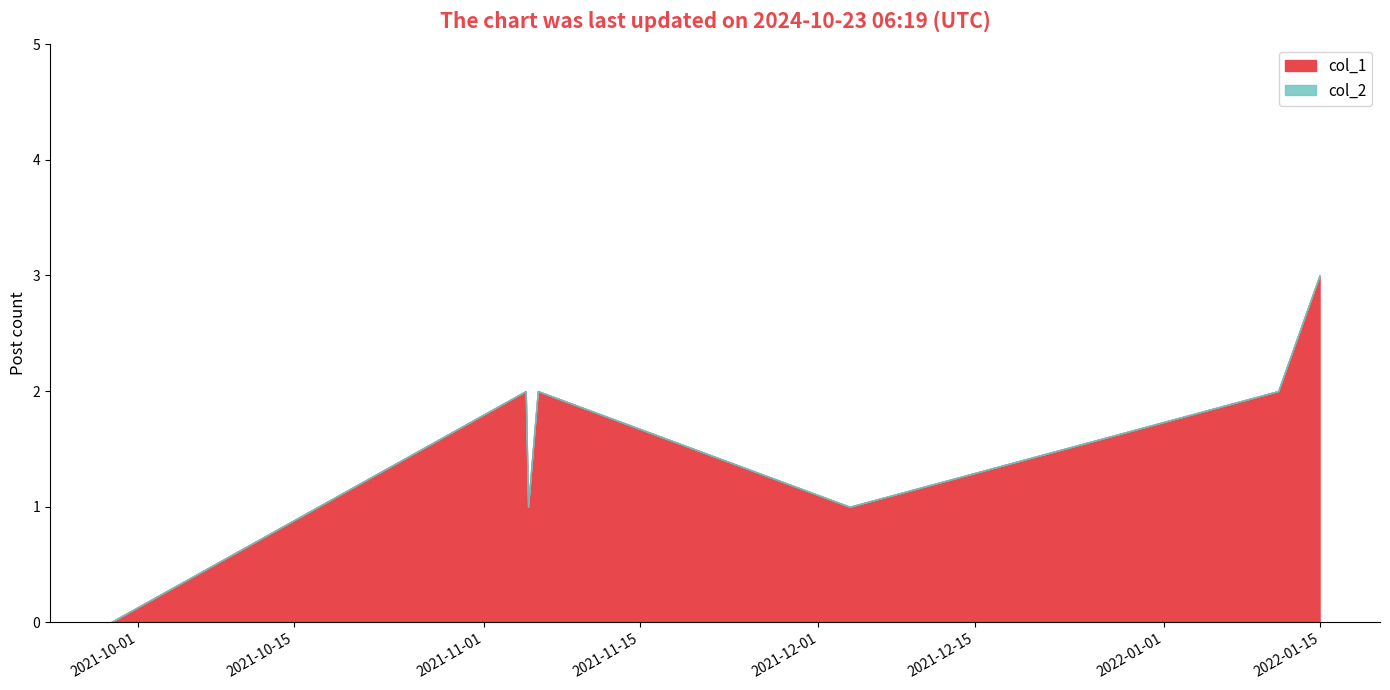

At which label does col_1 reach its peak?

1642198237